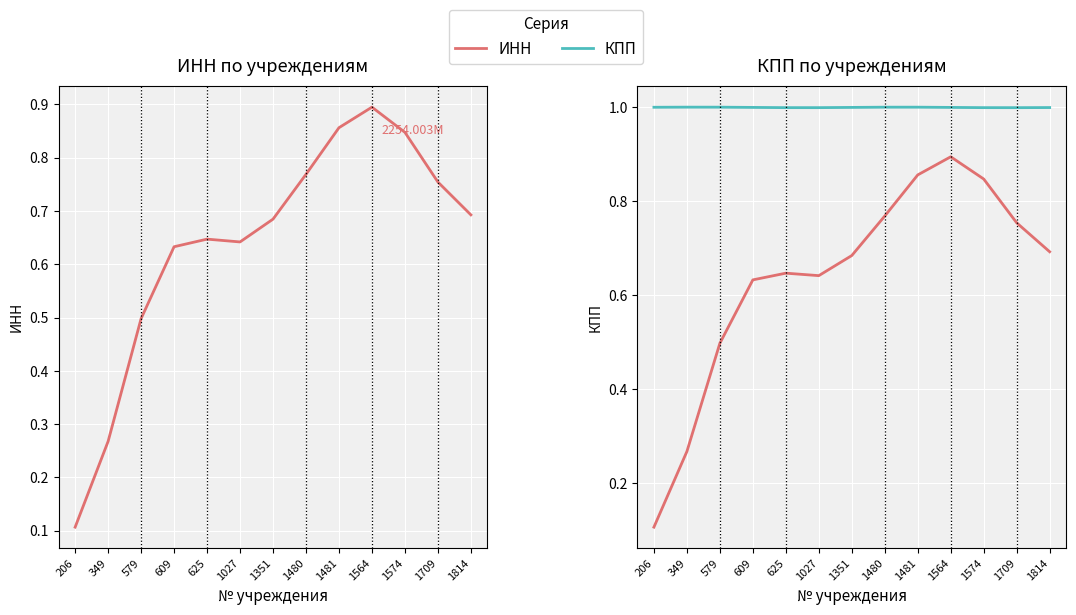

Reading left to right, list all the values displayed in this chart.

ИНН: 0.1	0.3	0.5	0.6	0.6	0.6	0.7	0.8	0.9	0.9	0.8	0.8	0.7
КПП: 1.0	1.0	1.0	1.0	1.0	1.0	1.0	1.0	1.0	1.0	1.0	1.0	1.0